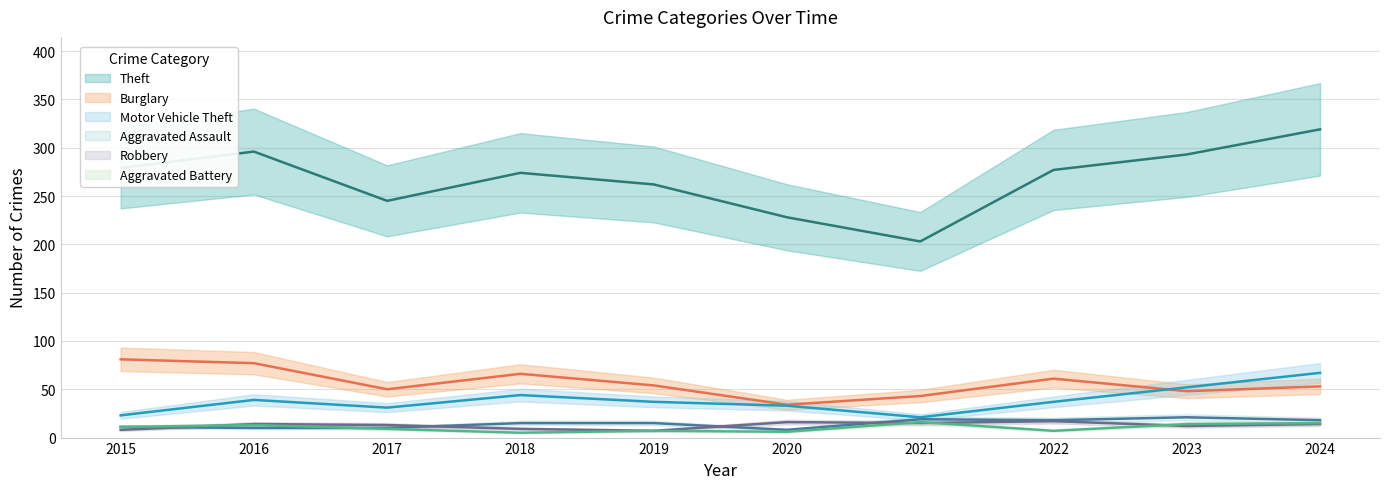

What is the difference between the highest and lowest values at 2018?

269